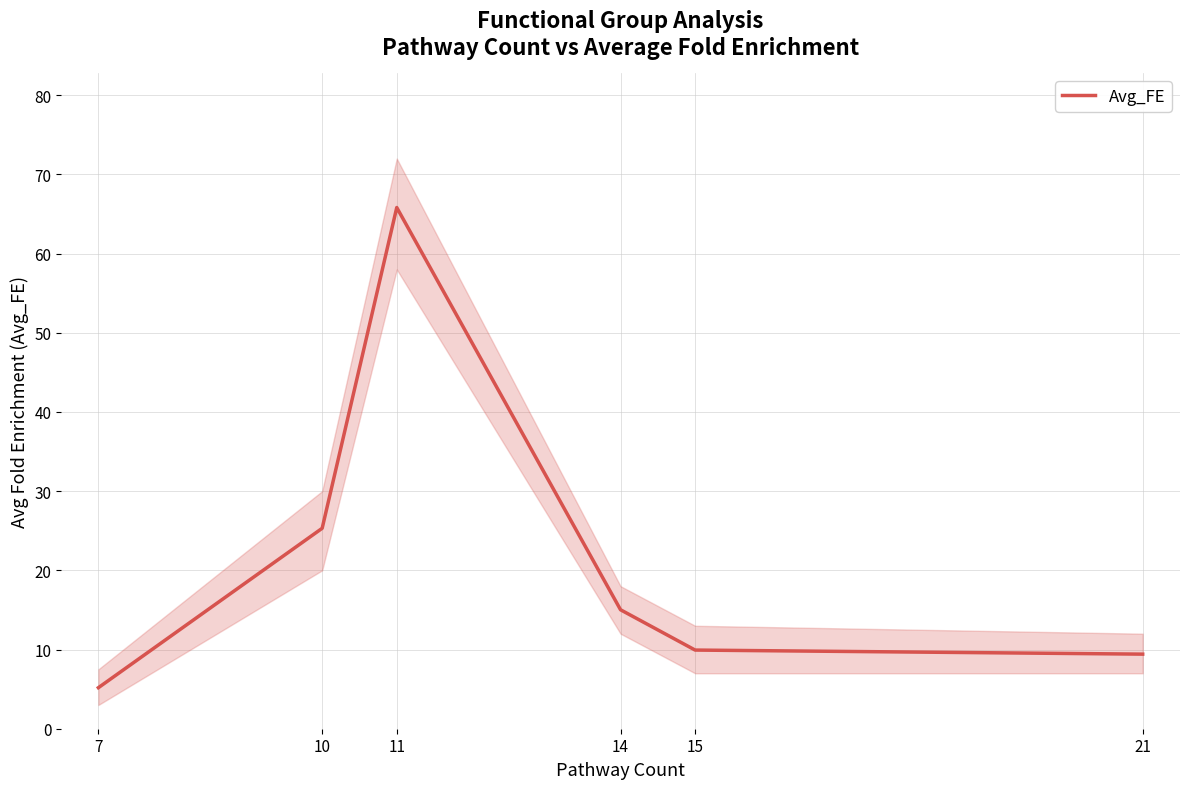

Does the chart have visible grid lines?

Yes